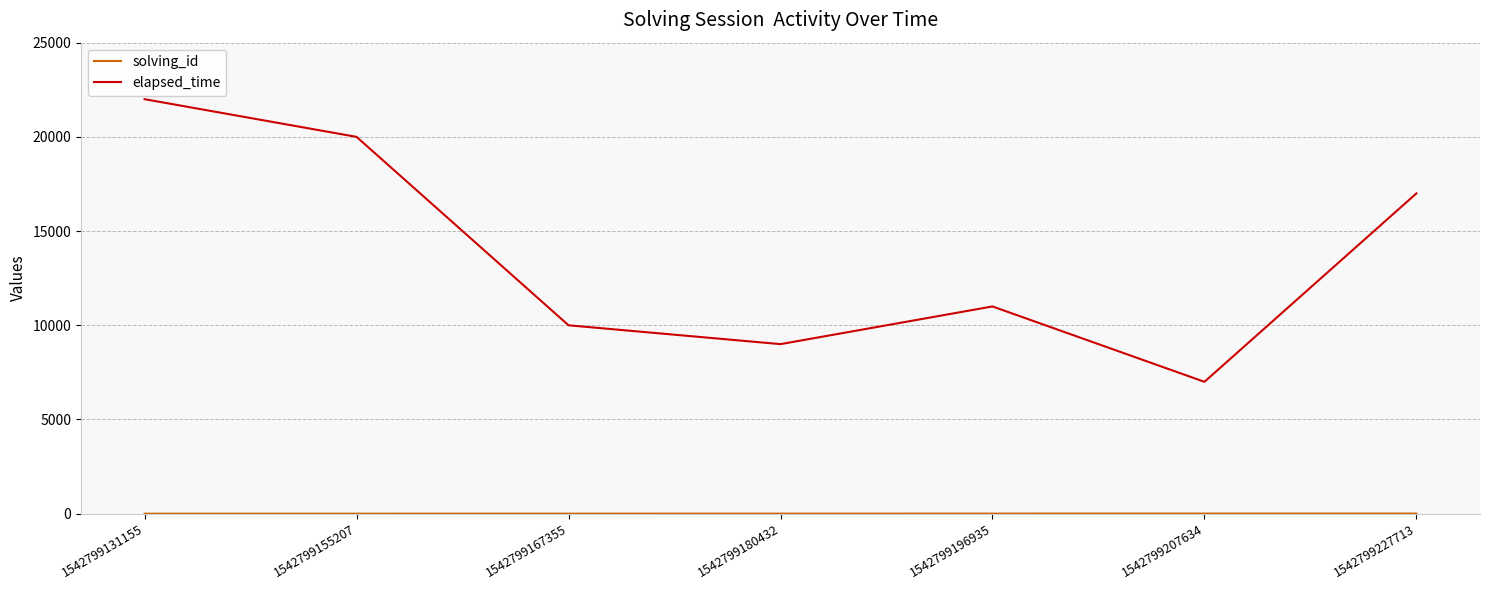

Which series has the largest total across all categories?

elapsed_time